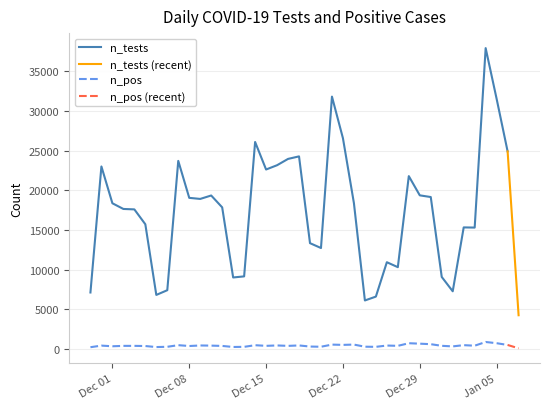

What is the highest value of the n_pos series?

867